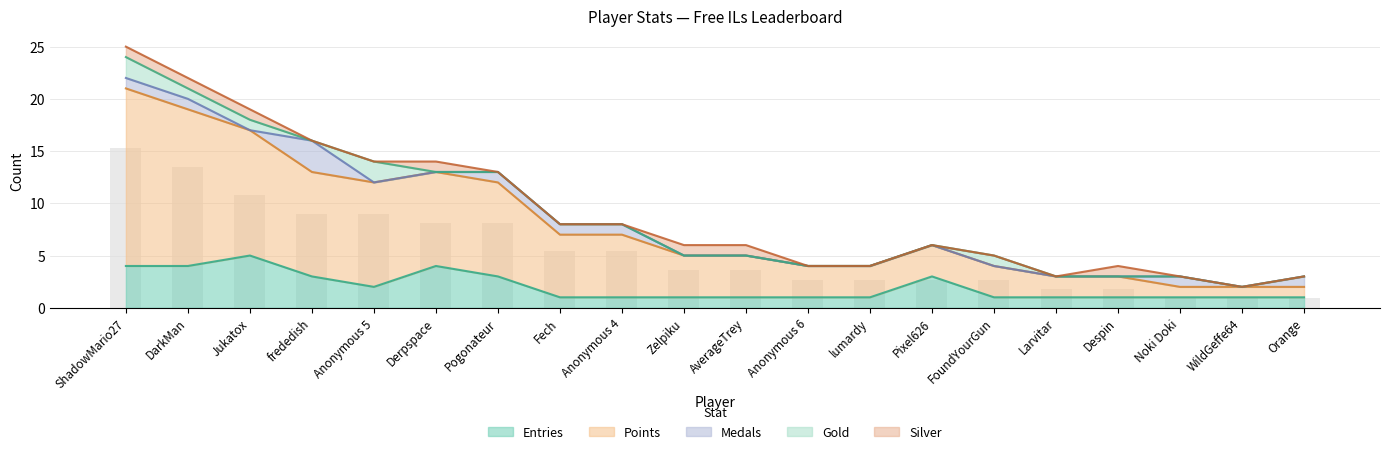

How many groups of bars are there?

20